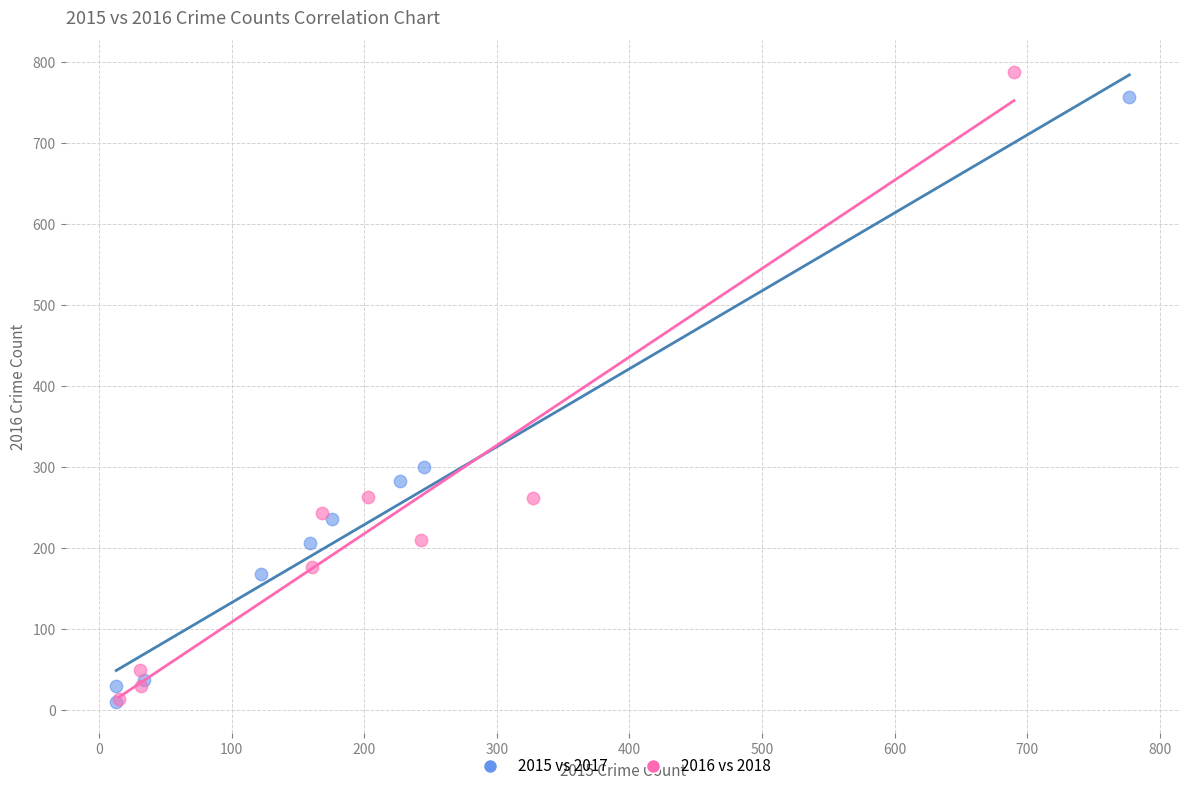

Which series has the largest Y range (max minus min)?

2016 vs 2018